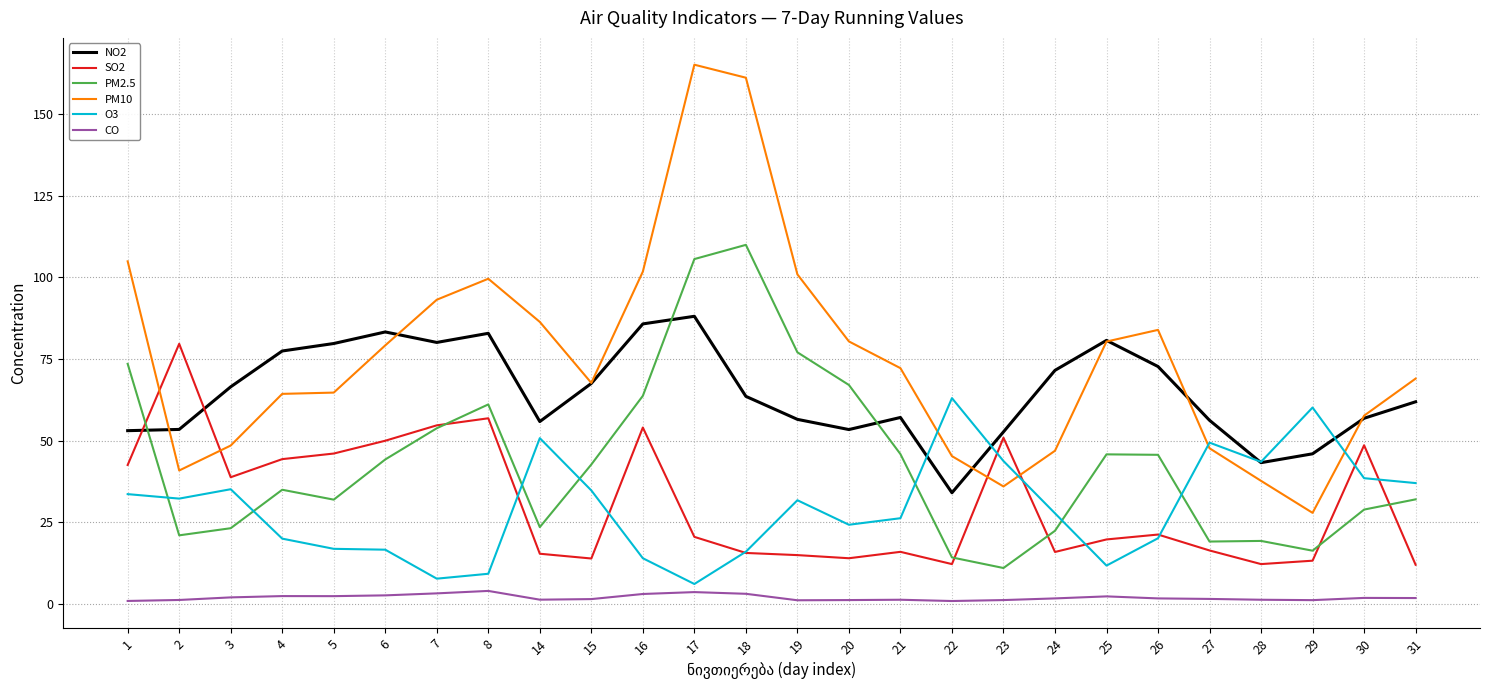

What are all the series names shown in the legend?

NO2, SO2, PM2.5, PM10, O3, CO